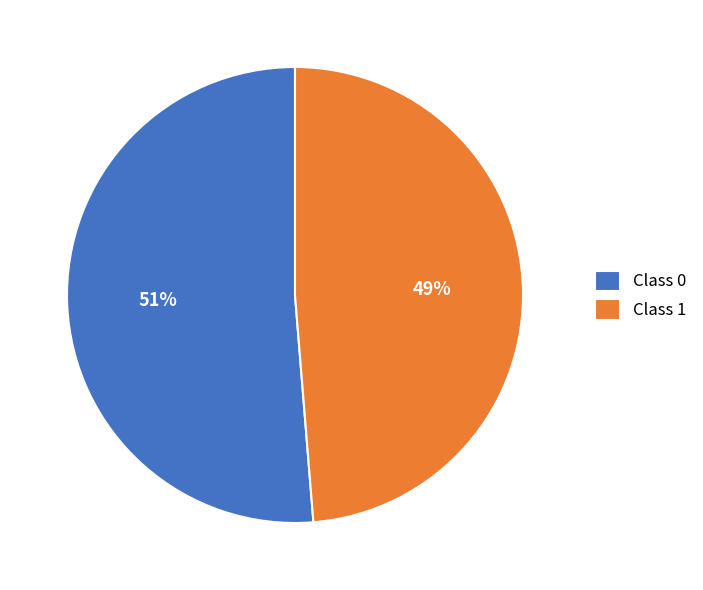

To the nearest percent, what portion does Class 0 represent?

51%